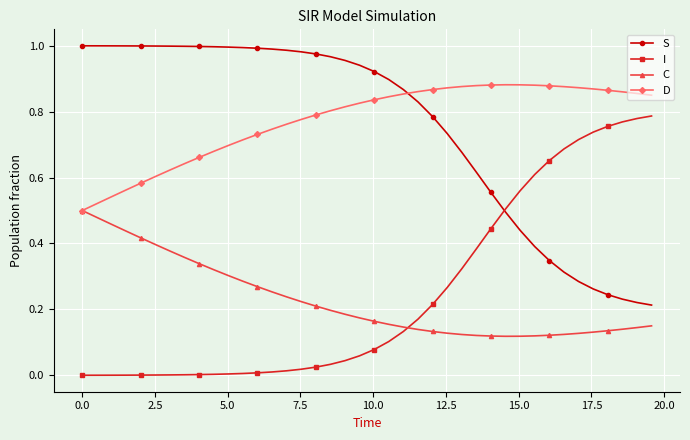

True or false: I and C cross at least once.

True